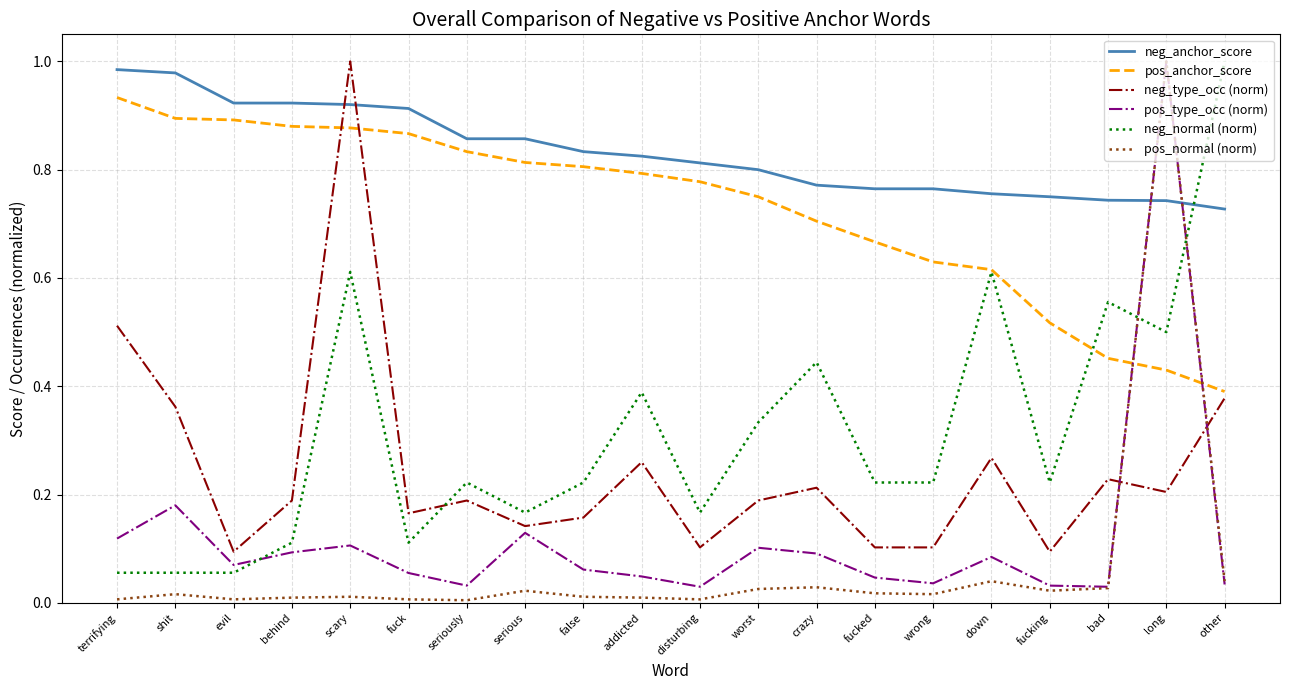

True or false: pos_type_occ (norm) and neg_anchor_score cross at least once.

True